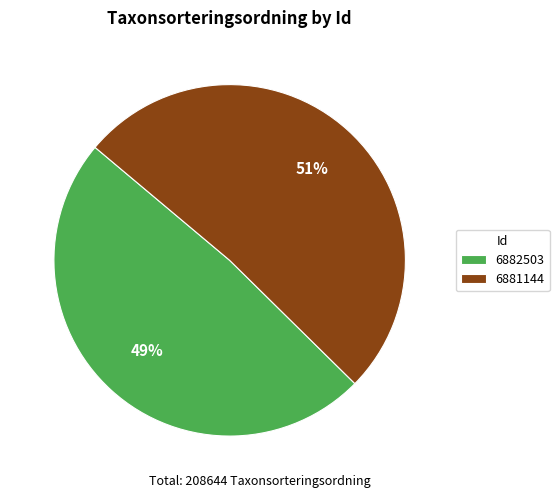

Is there any slice that represents more than half of the pie?

Yes